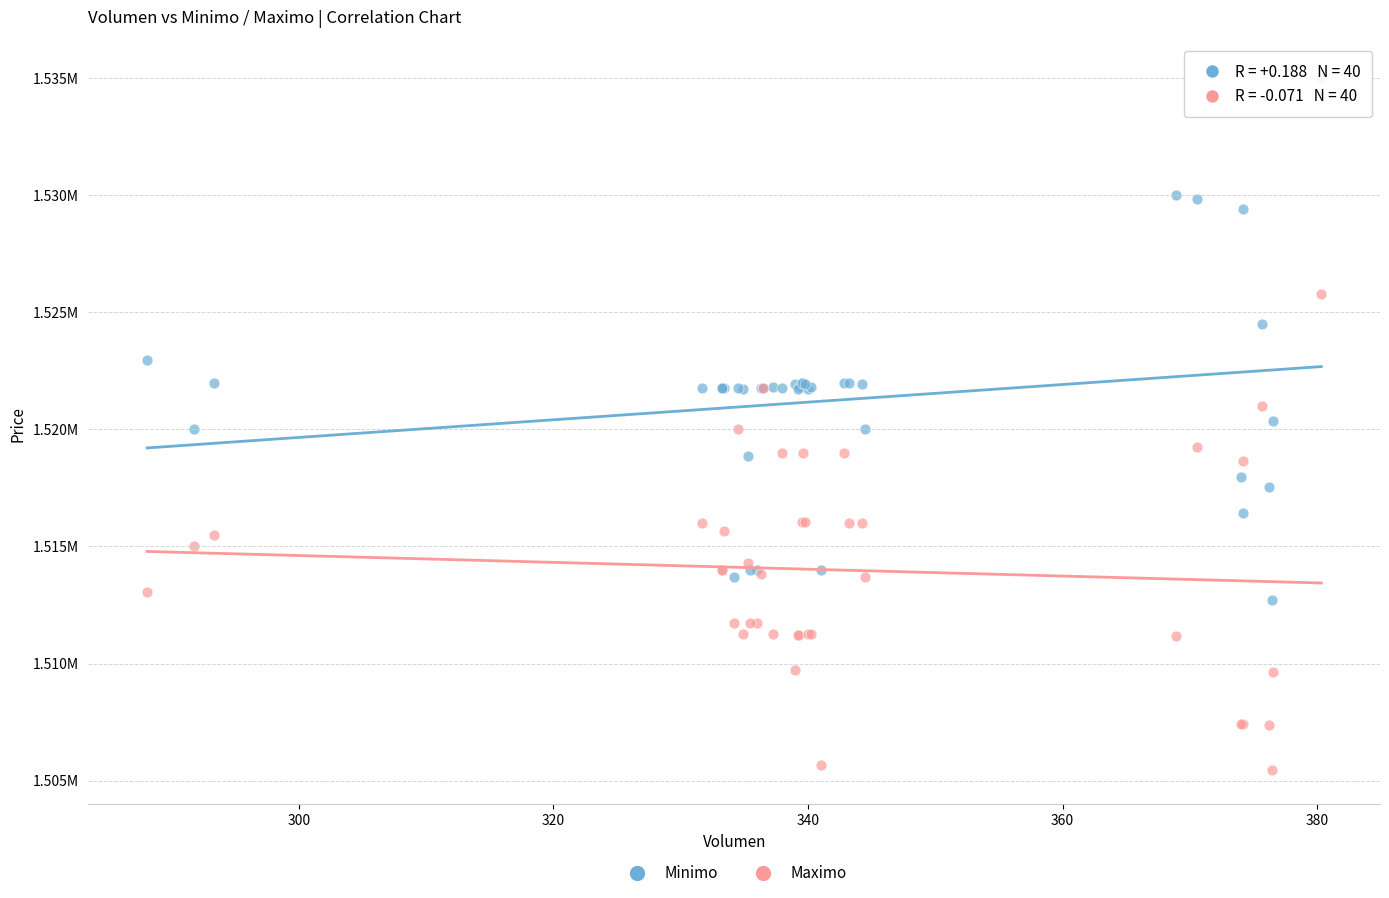

What are all the series names shown in the legend?

Minimo, Maximo